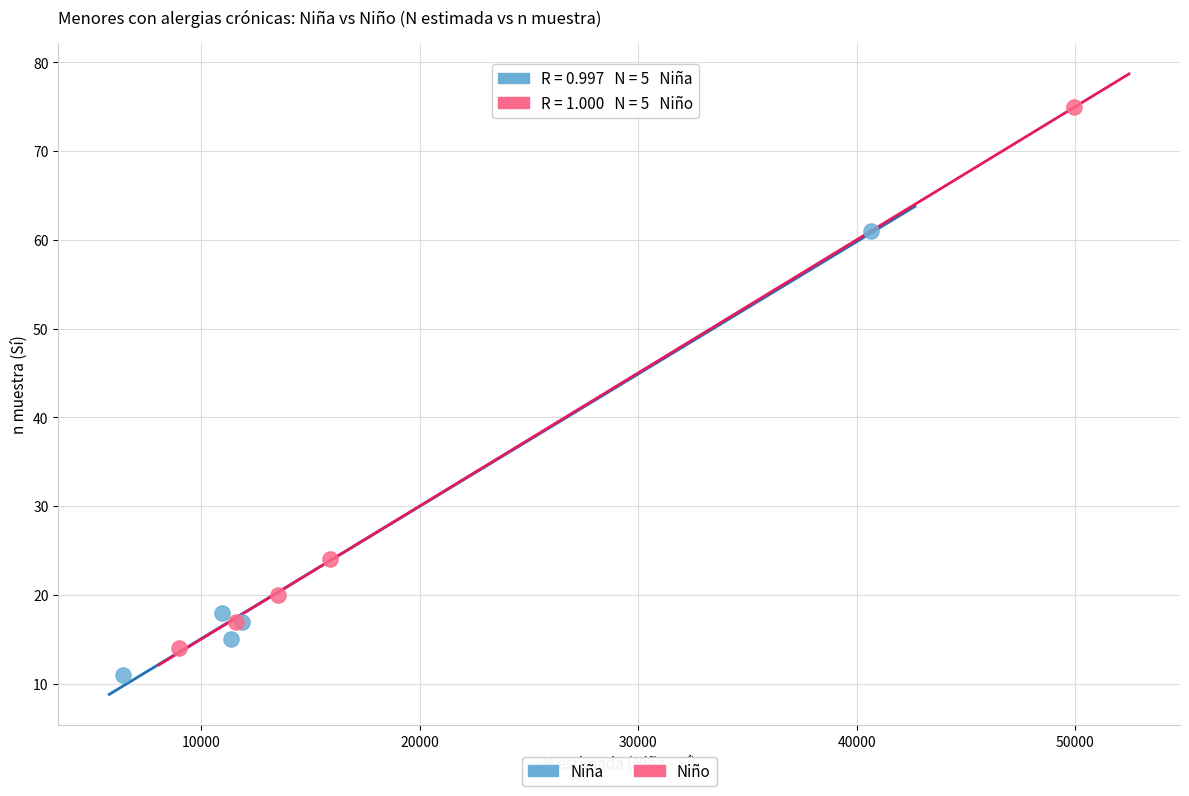

Which series reaches the maximum Y coordinate?

Niño